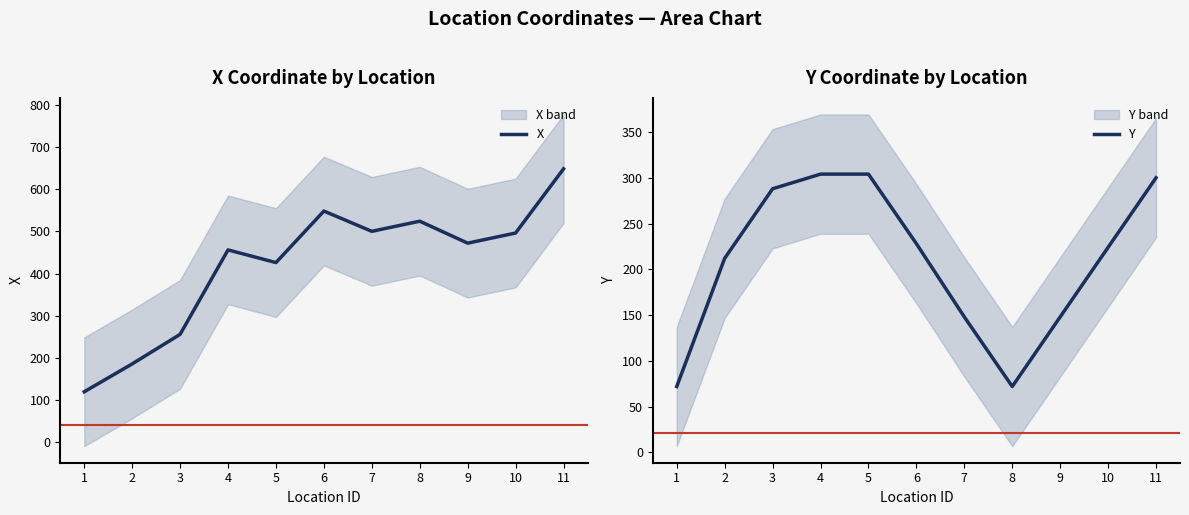

What is the sum of the X values at 7 and 10?

996